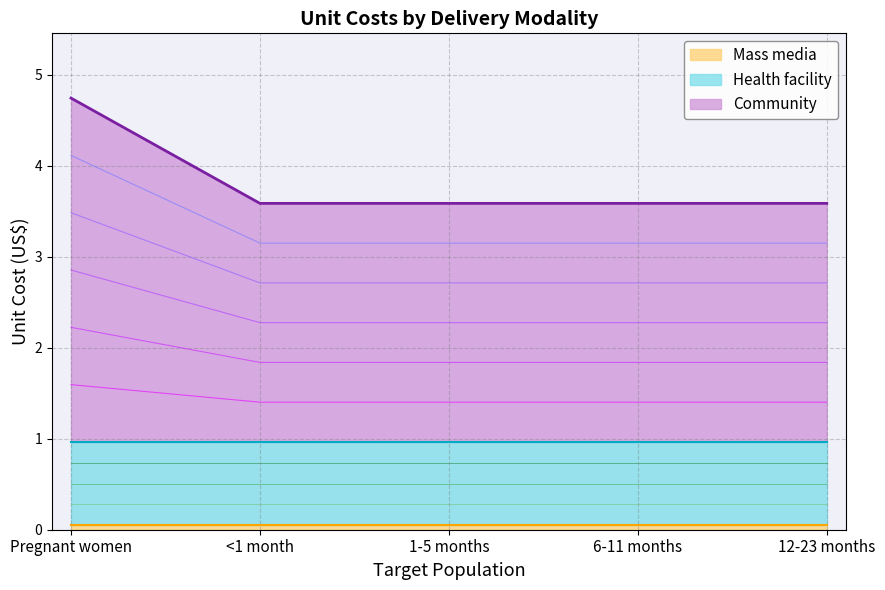

What is the difference between the maximum and second lowest values in the Community series?

1.2